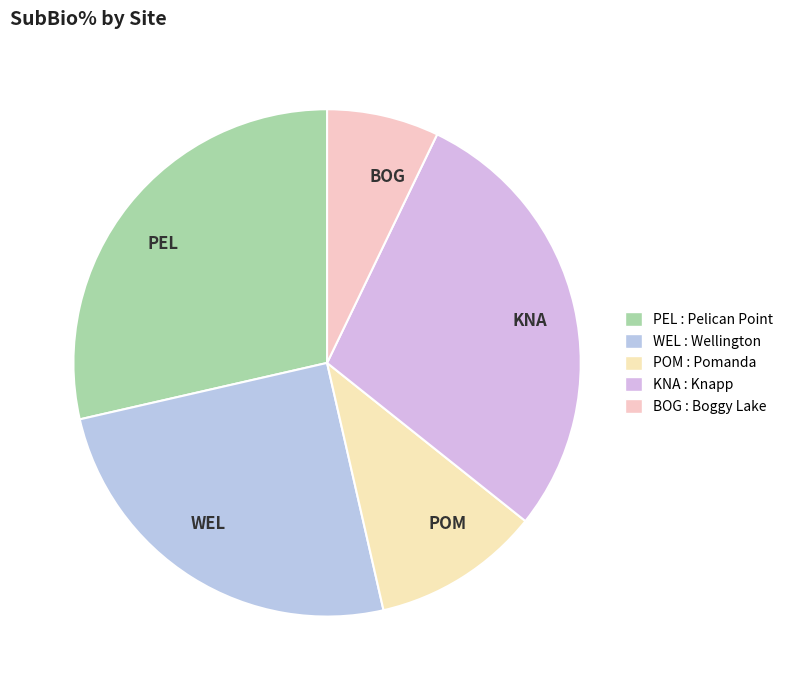

Is there any slice that represents more than half of the pie?

No